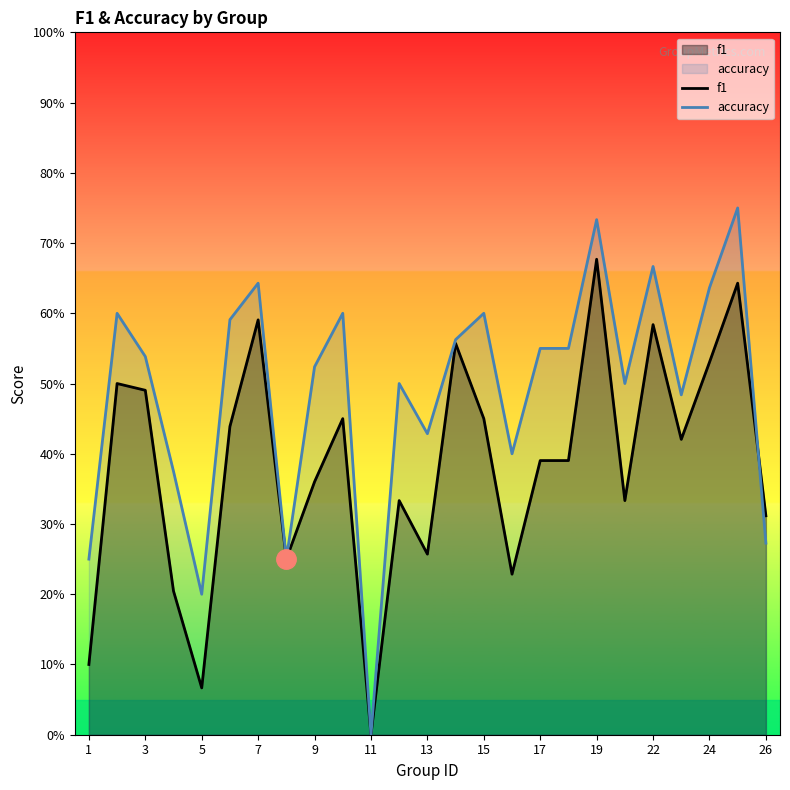

How many categories are shown in the chart?

25